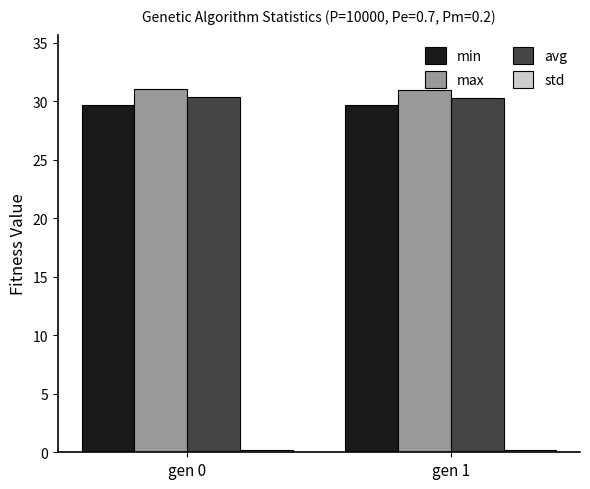

What is the sum of all max values?

62.0